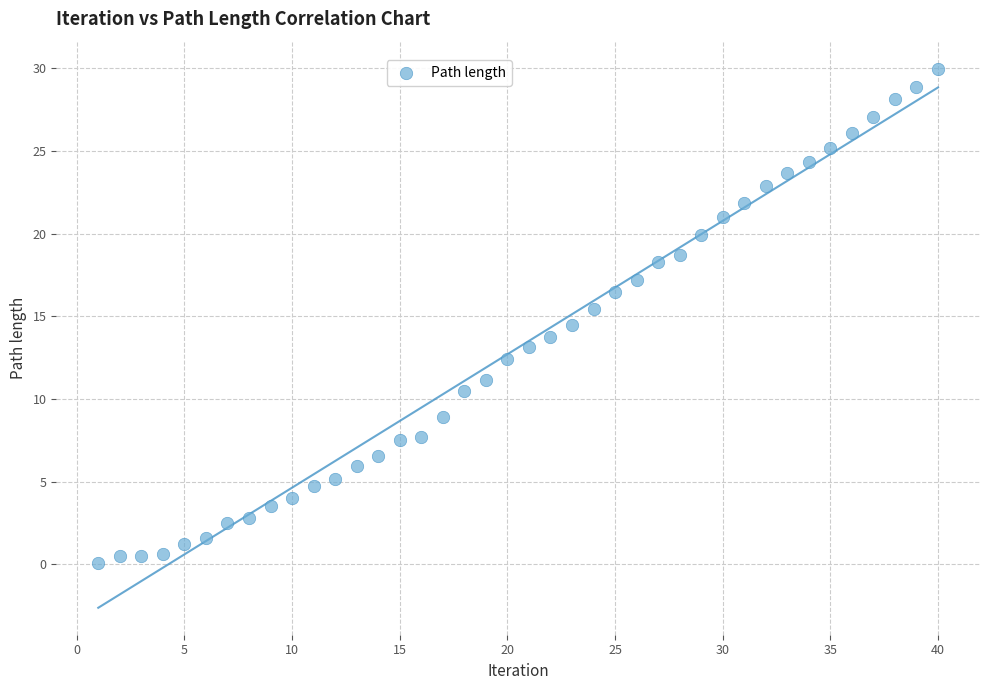

What is the range of Y values (max minus min)?

29.9